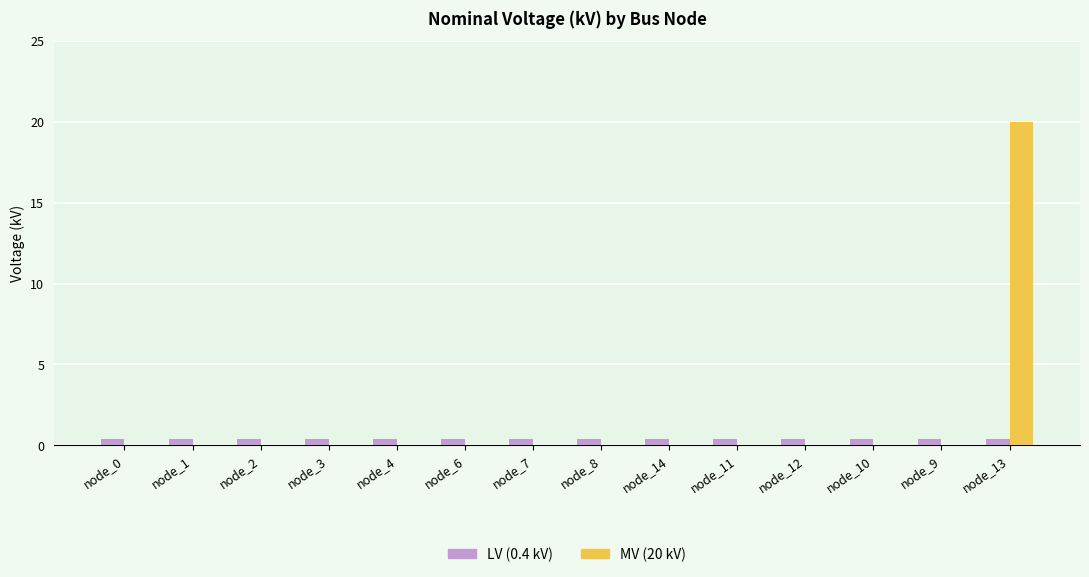

At which category is the sum across all series the highest?

node_13